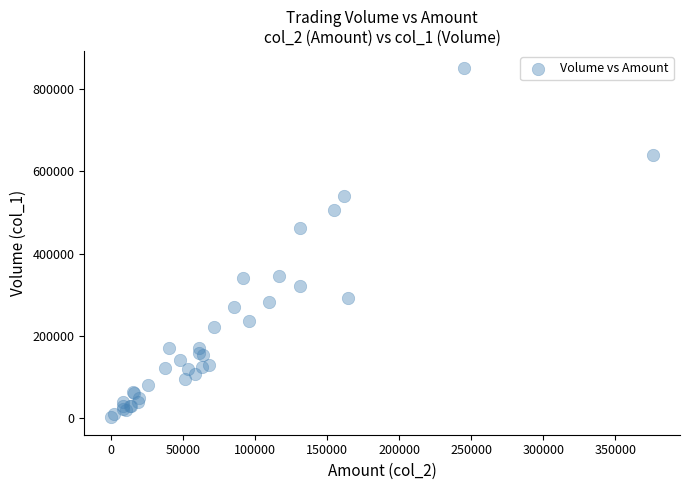

What Y value in the scatter plot is closest to 426000?

463000